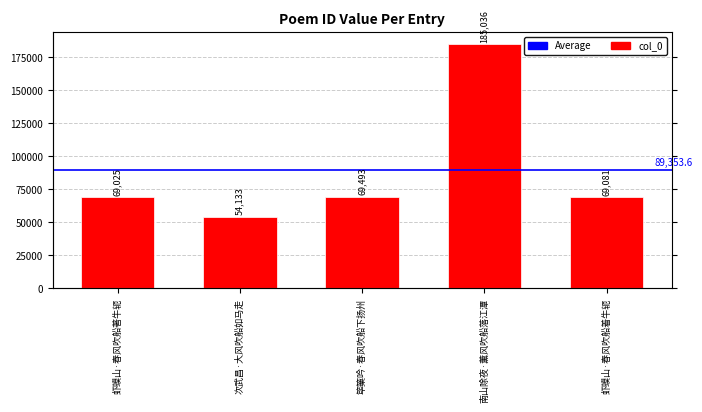

What is the difference between the values at 南山除夜·薰风吹船落江潭 and 次武昌·大风吹船如马走?

130903